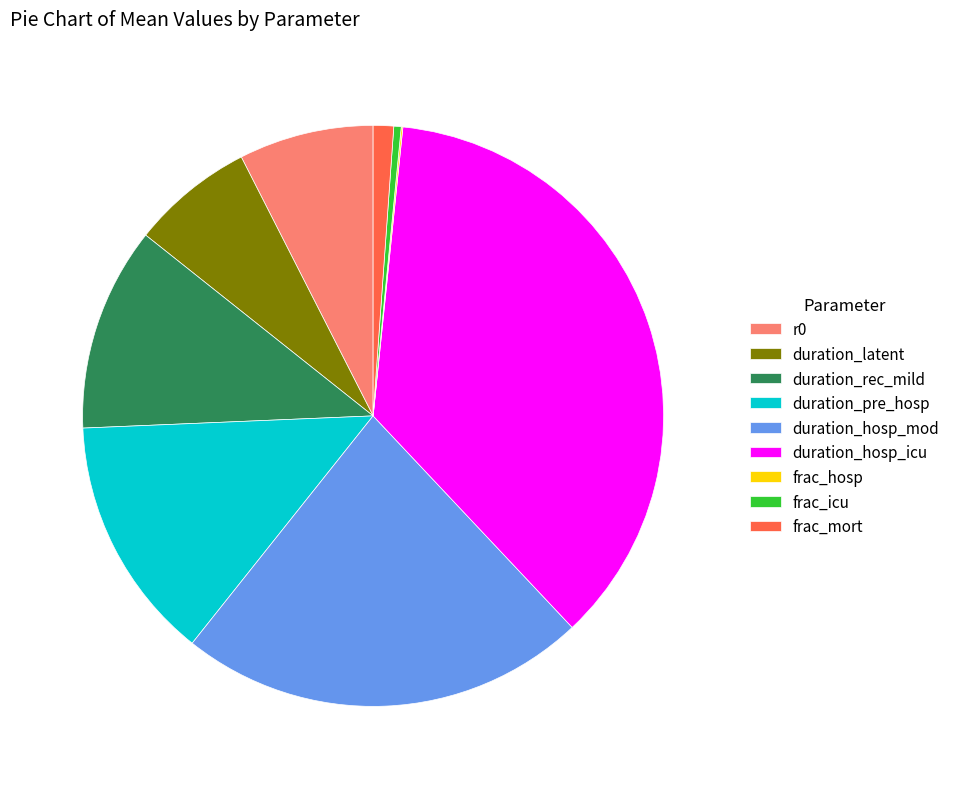

Is the sum of duration_latent and frac_icu greater than half?

No